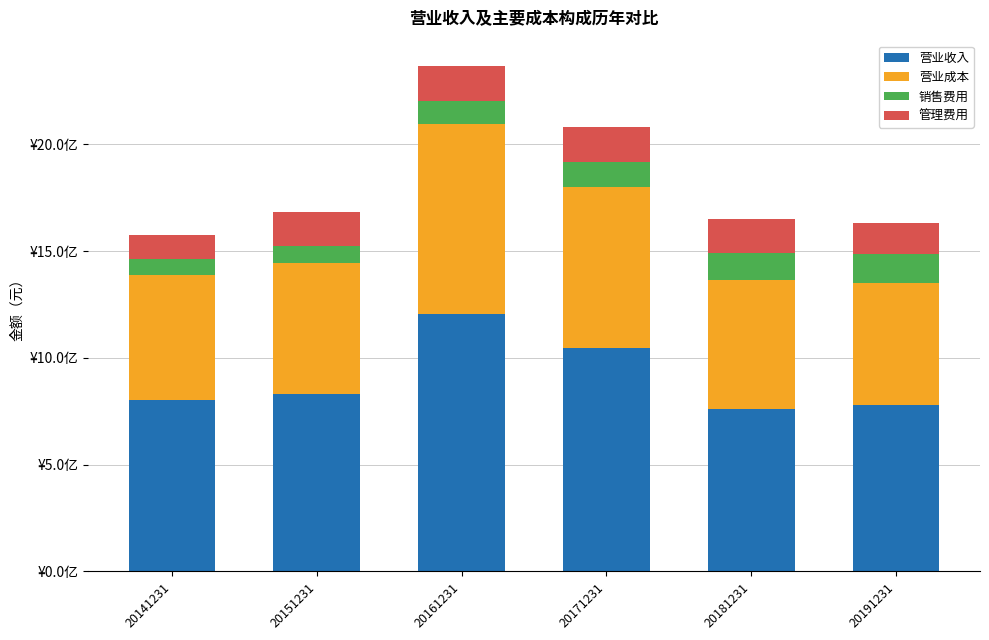

The 营业成本 series shows 919722775.4 at 20181231. True or false?

False